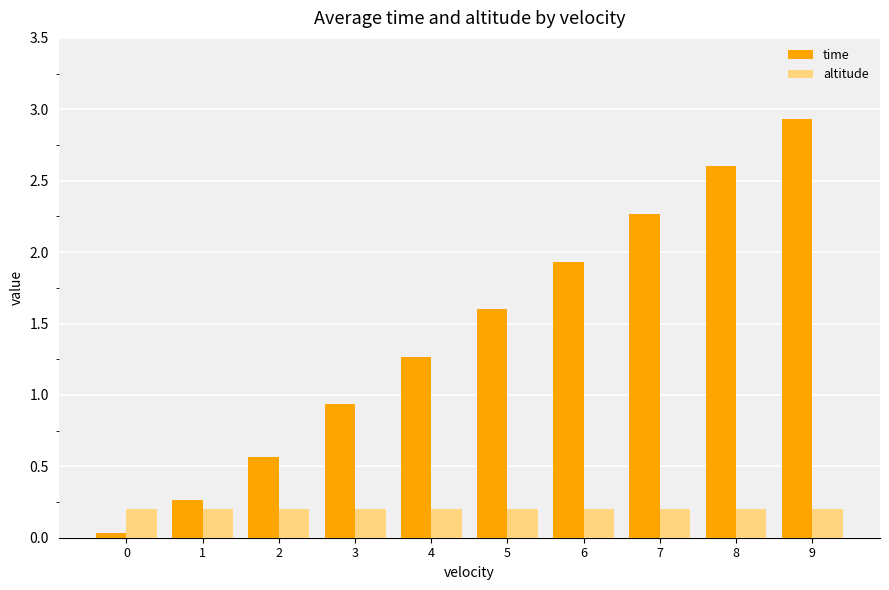

Which series has the widest spread of values?

time